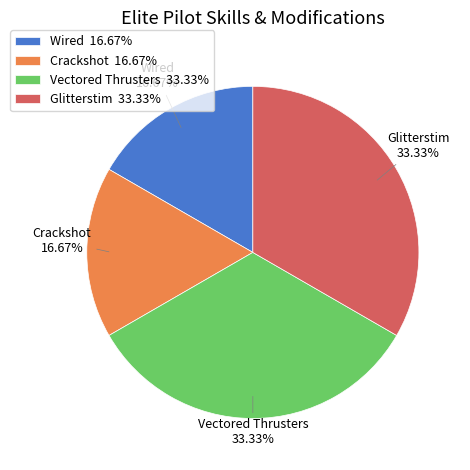

What portion of the pie excludes Glitterstim?

66.7%